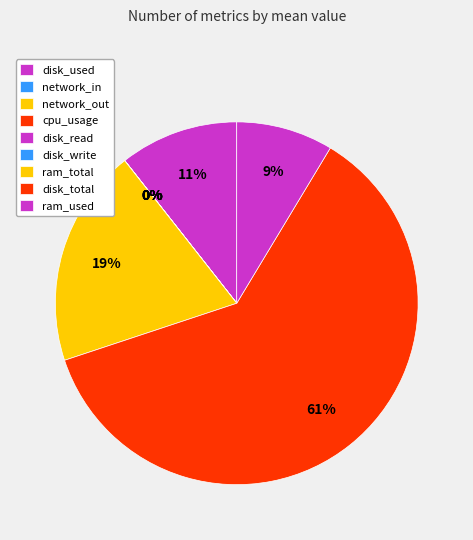

The ram_used slice represents 23% of the pie. True or false?

False